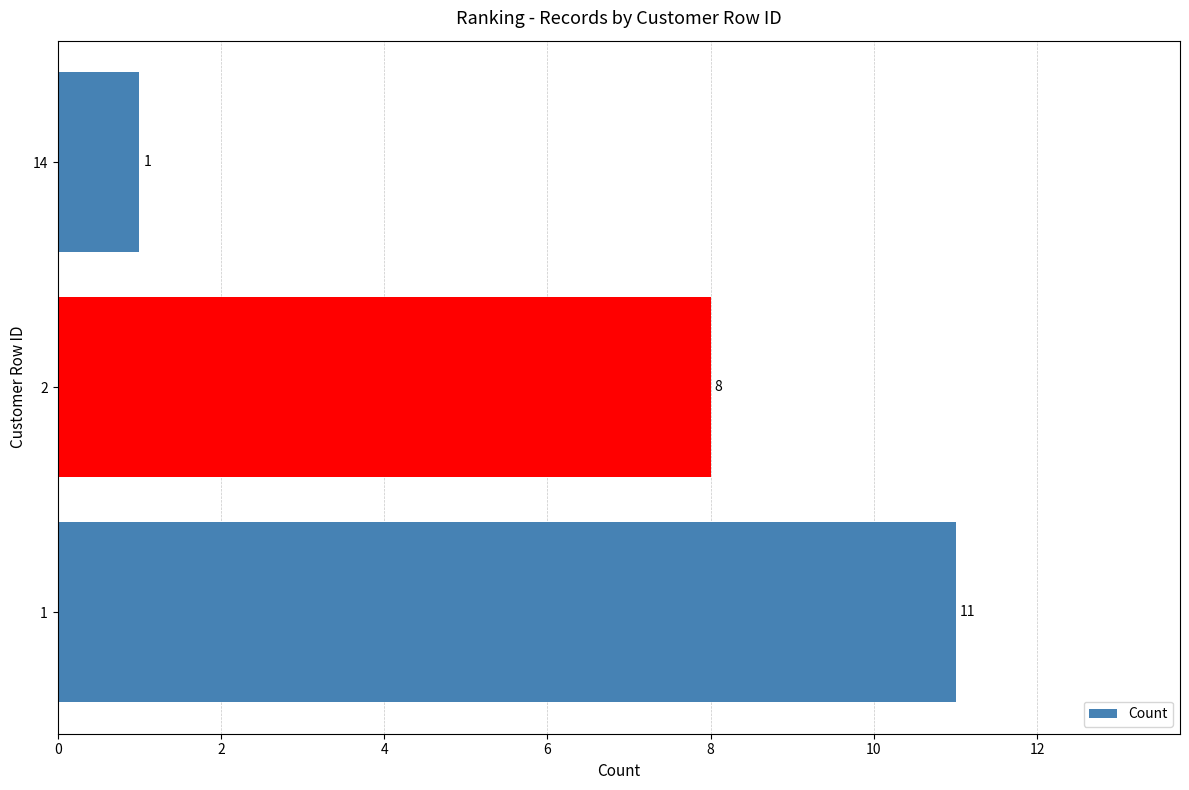

Count the number of data series in this chart.

1